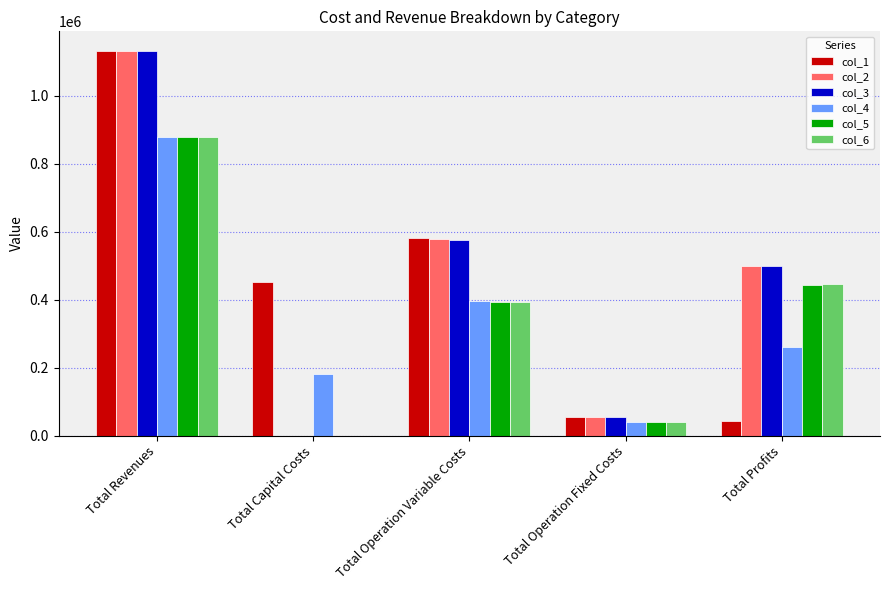

Reading left to right, what are all the values shown in this chart?

col_1: 1132955.2	452896.0	580398.6	55557.2	44103.3
col_2: 1132955.2	0.0	578526.0	55557.2	498872.0
col_3: 1132955.2	0.0	576650.8	55557.2	500747.2
col_4: 879977.5	180800.0	396273.0	40929.2	261975.3
col_5: 879977.5	0.0	394811.4	40929.2	444236.9
col_6: 879977.5	0.0	393347.8	40929.2	445700.5